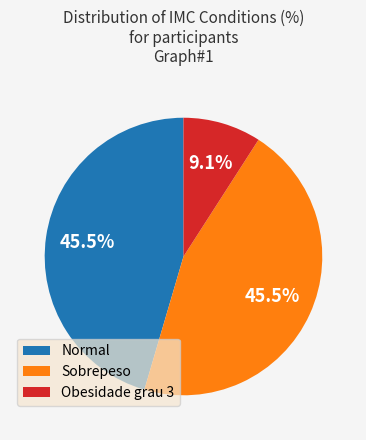

What is the ratio of the value at Normal to the value at Obesidade grau 3?

5.0